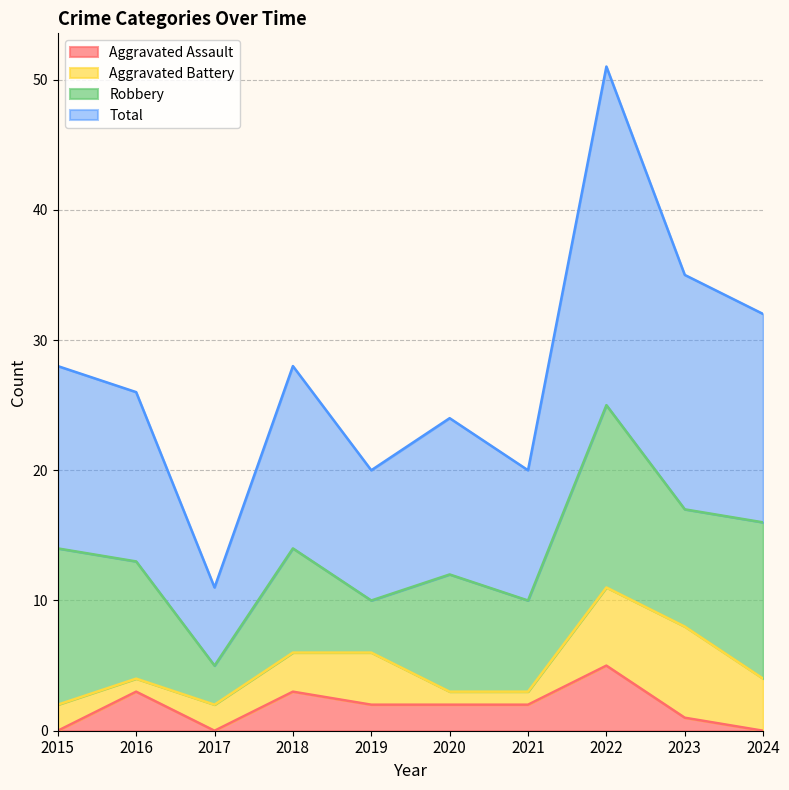

In Total, how many points are higher than both neighbors (excluding endpoints)?

3